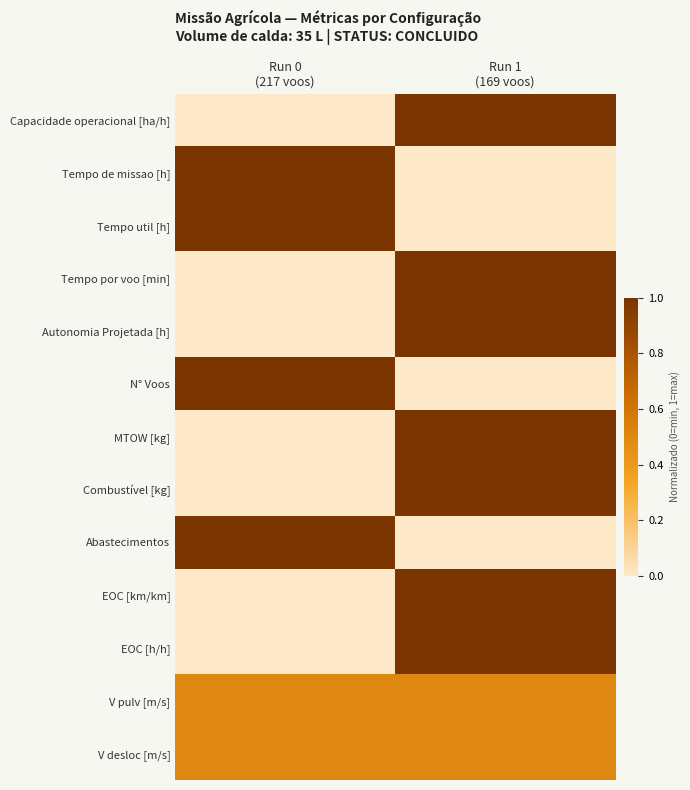

Rank the series at Run 0 (217 voos) from highest to lowest value.

Tempo de missao [h], Tempo util [h], N° Voos, Abastecimentos, V pulv [m/s], V desloc [m/s], Capacidade operacional [ha/h], Tempo por voo [min], Autonomia Projetada [h], MTOW [kg], Combustível [kg], EOC [km/km], EOC [h/h]